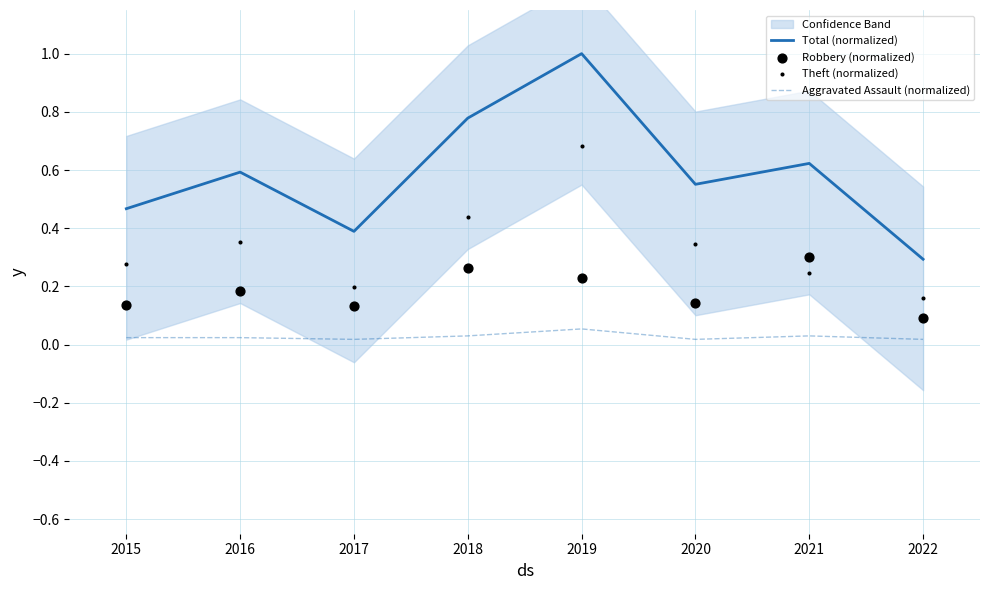

Which series contains the highest Y value?

Total (normalized)